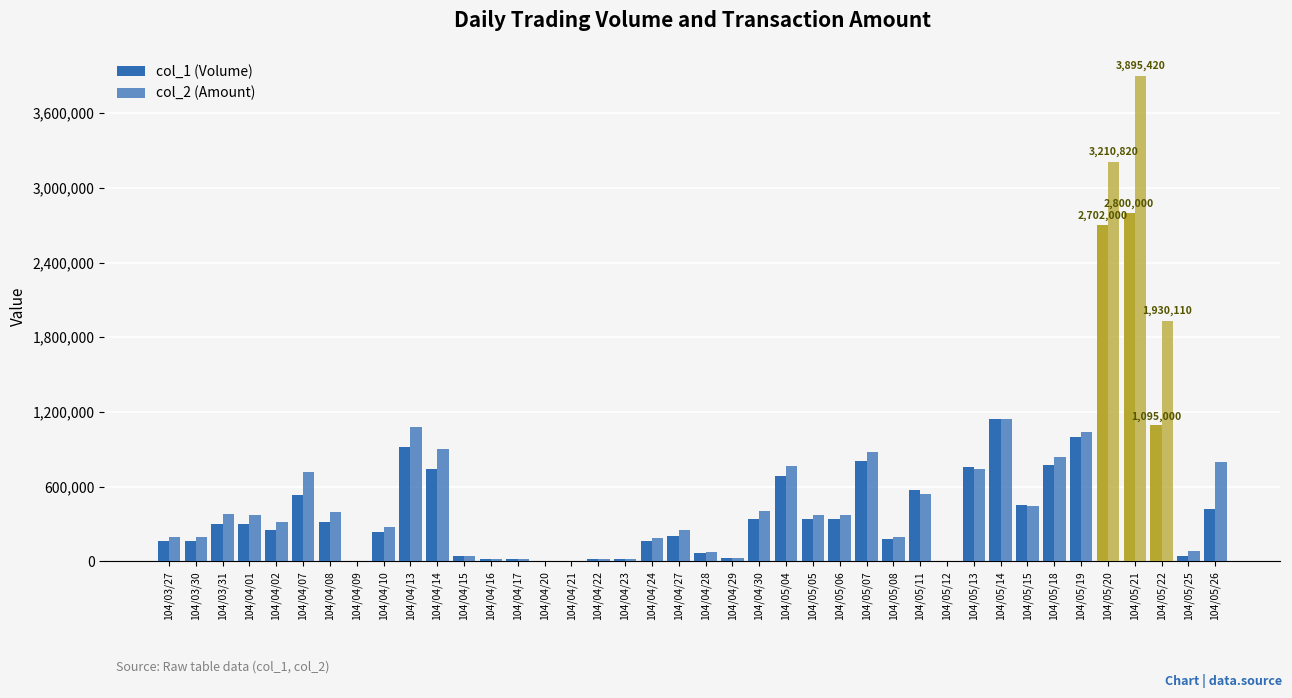

Are the bars horizontal?

No